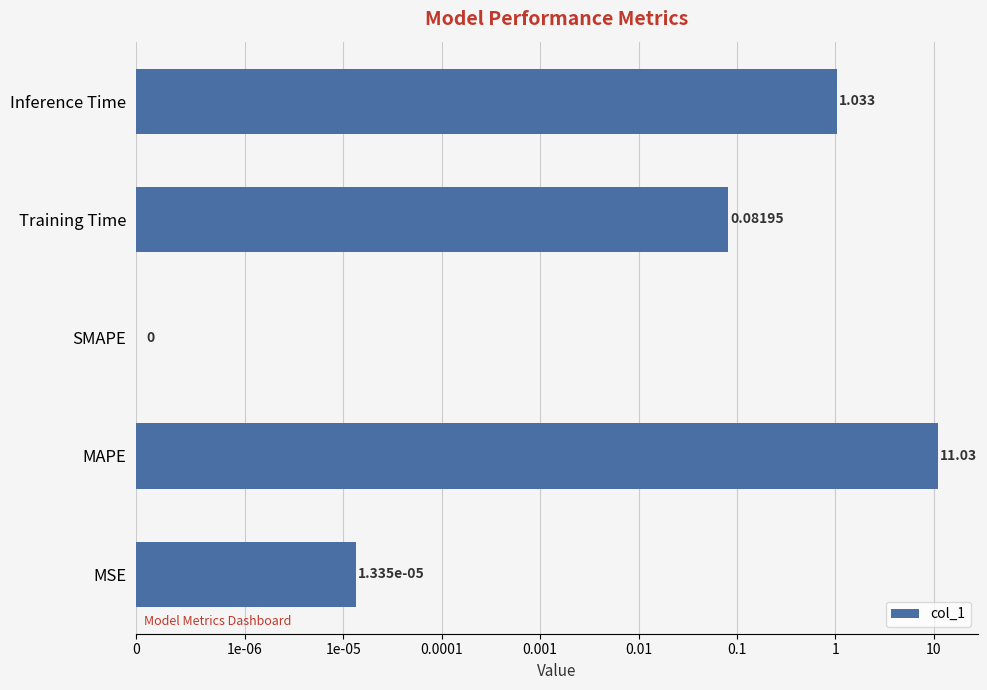

Are the bars grouped side by side (vs. stacked)?

No